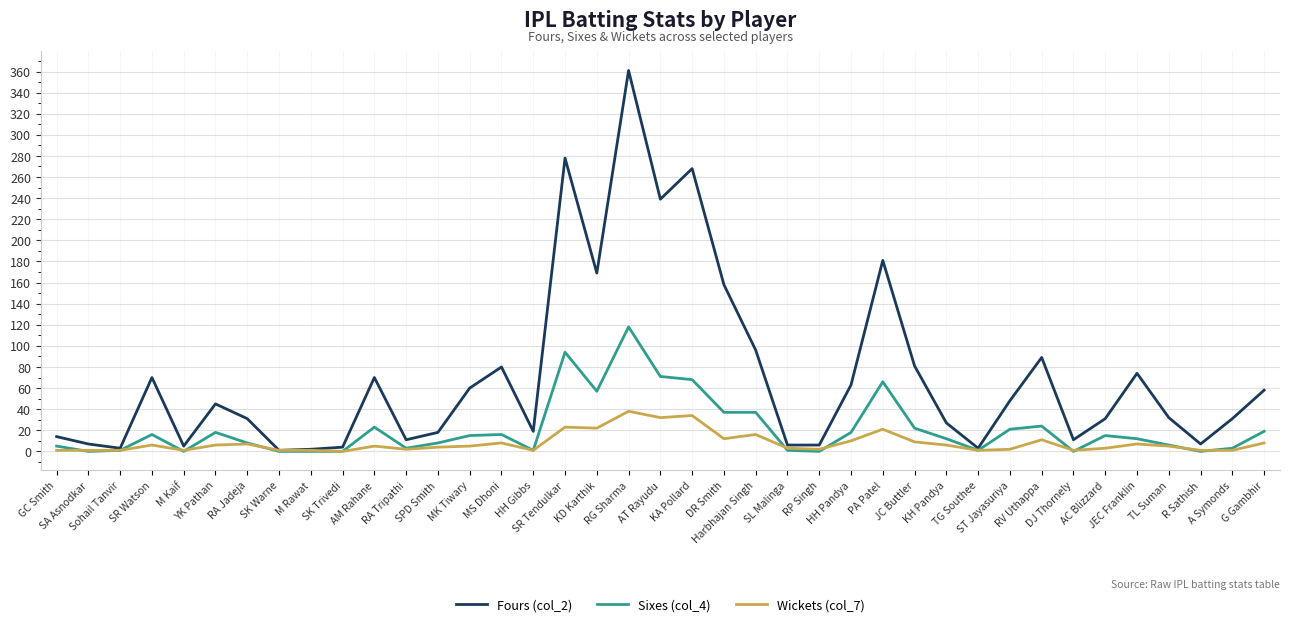

What is the maximum value shown in the chart?

361